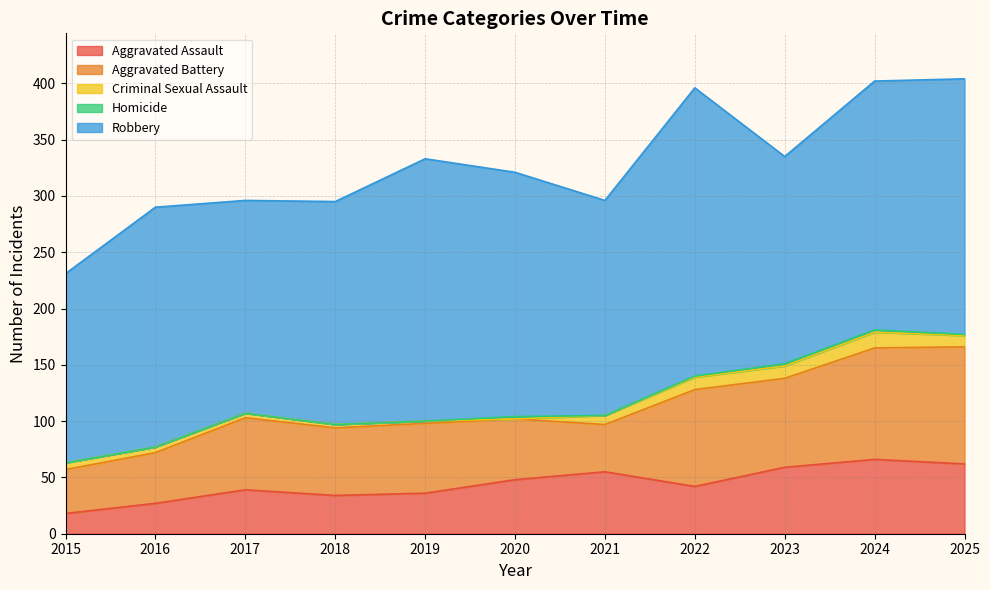

Is the value of Homicide at 2015 greater than the value of Aggravated Assault at 2018?

No